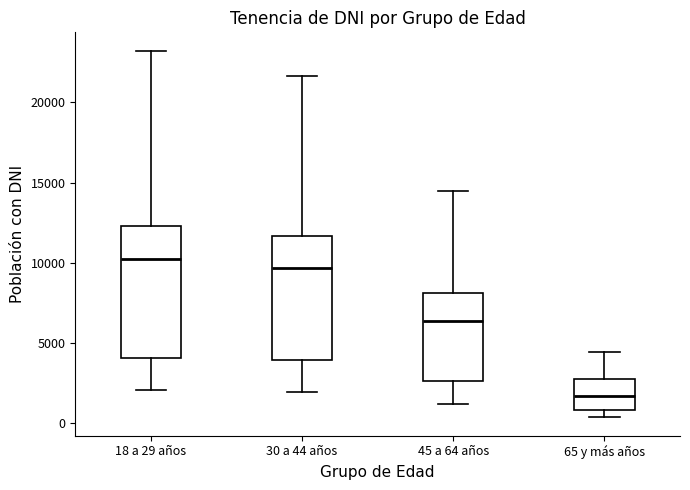

Reading left to right, read every box against the y-axis: the position of its median line, the range the box covers, and the ends of its whiskers. The values are not printed on the chart, so give them approximately, as read against the axis.

18 a 29 años: median 10000, box 4000 to 12500, whiskers 2000 to 23000
30 a 44 años: median 9500, box 4000 to 11500, whiskers 2000 to 21500
45 a 64 años: median 6500, box 2500 to 8000, whiskers 1000 to 14500
65 y más años: median 1500, box 1000 to 2500, whiskers 500 to 4500